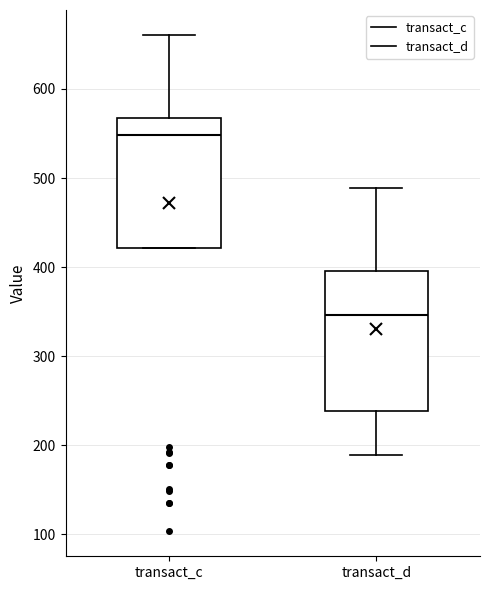

Which box has the highest median line?

transact_c